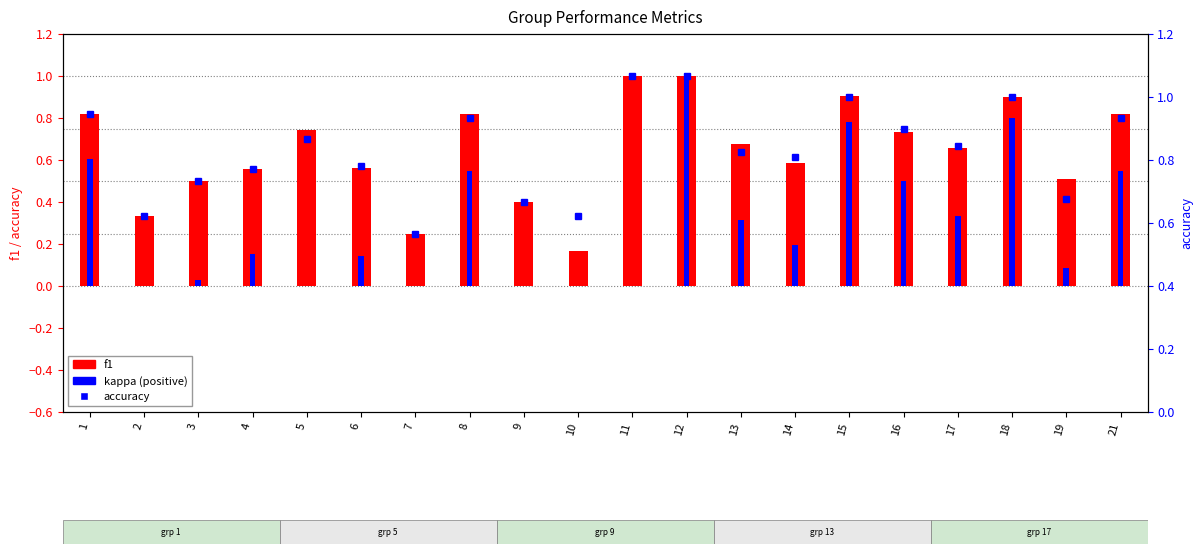

How many distinct data groups are displayed?

3